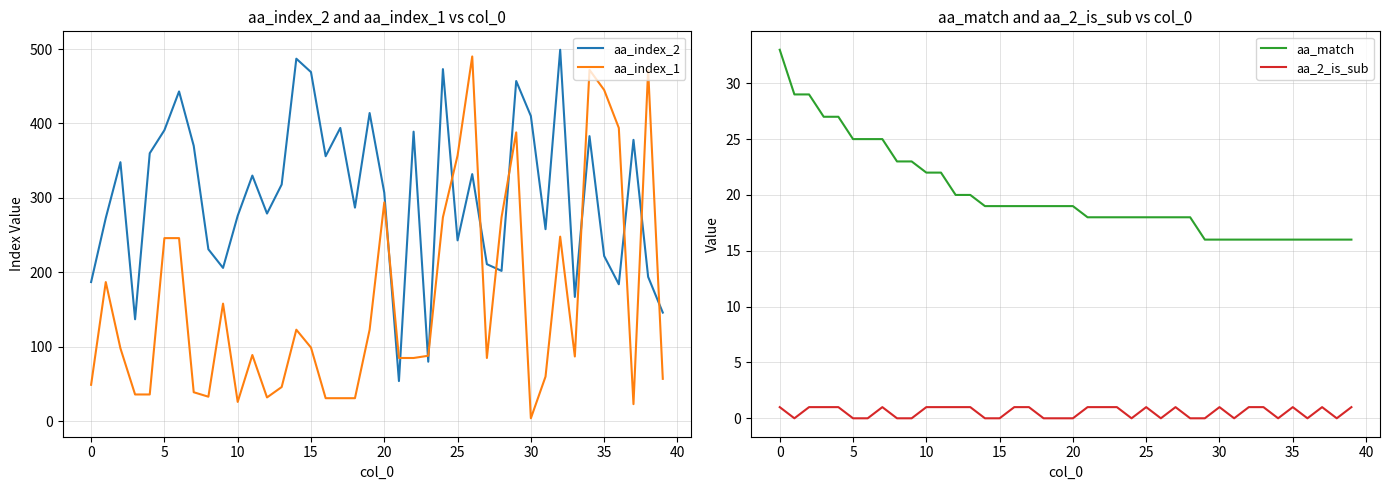

True or false: aa_match and aa_index_2 intersect in this chart.

False